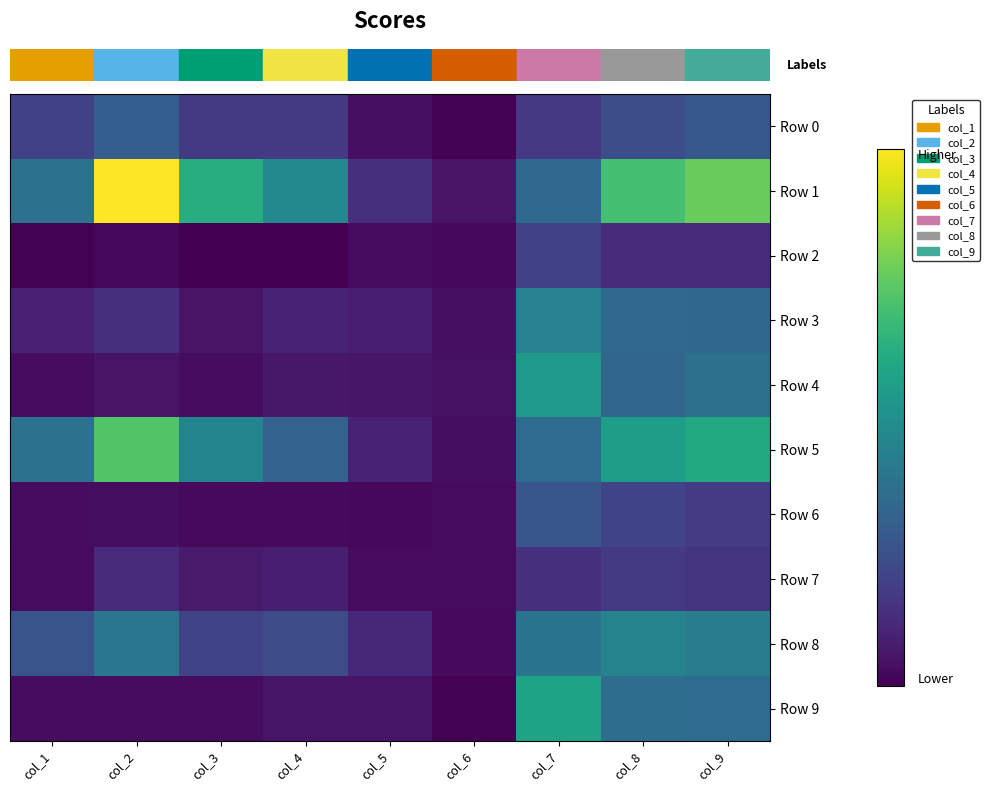

Count the number of data series in this chart.

10